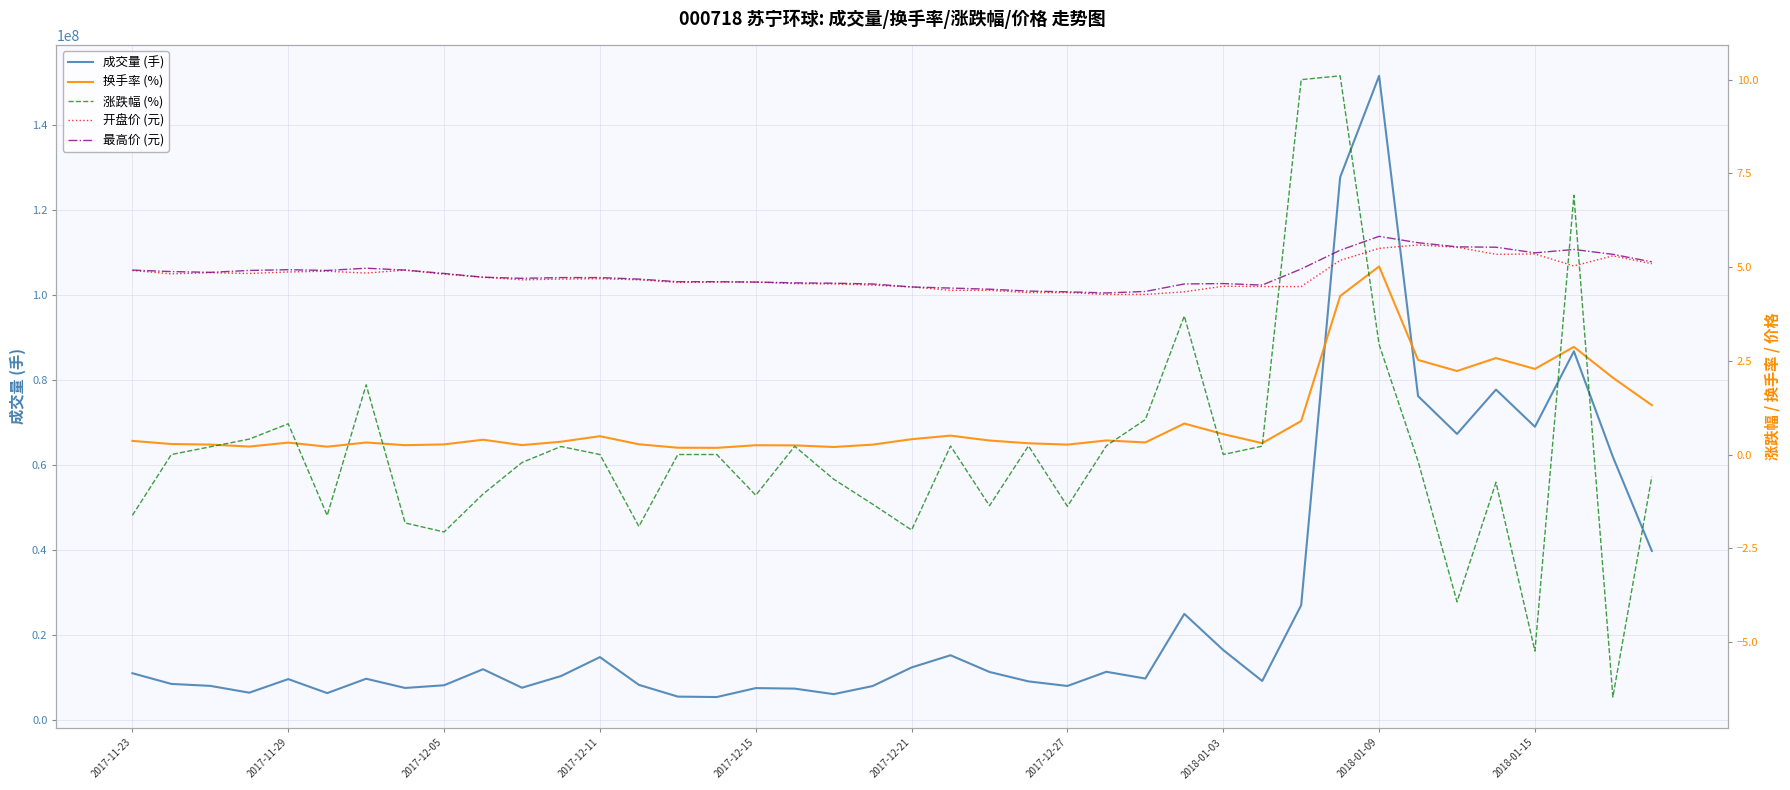

At which label does 成交量 (手) reach its peak?

2018-01-09